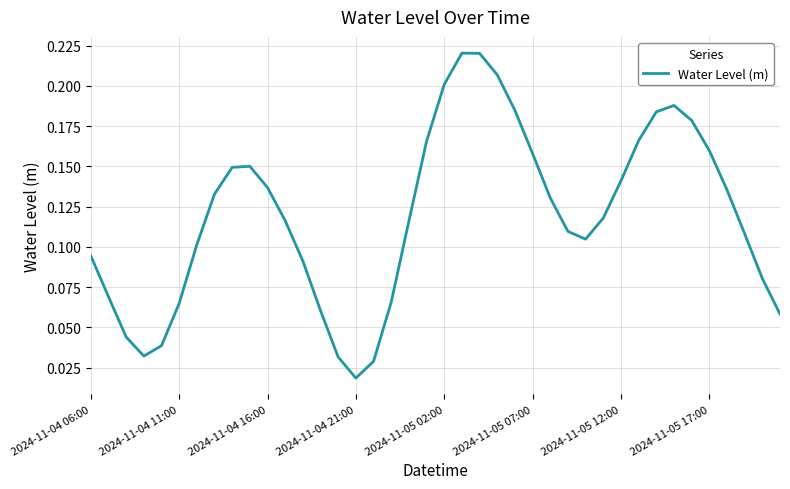

Which category has the lowest value across all series?

2024-11-04 21:00